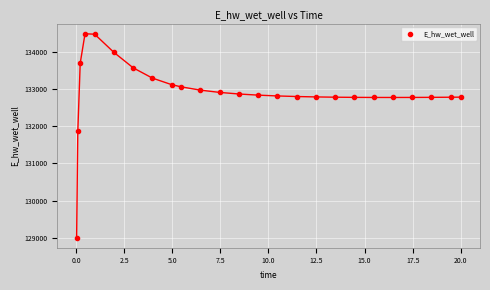

What Y value in the scatter plot is closest to 131745?

131864.4